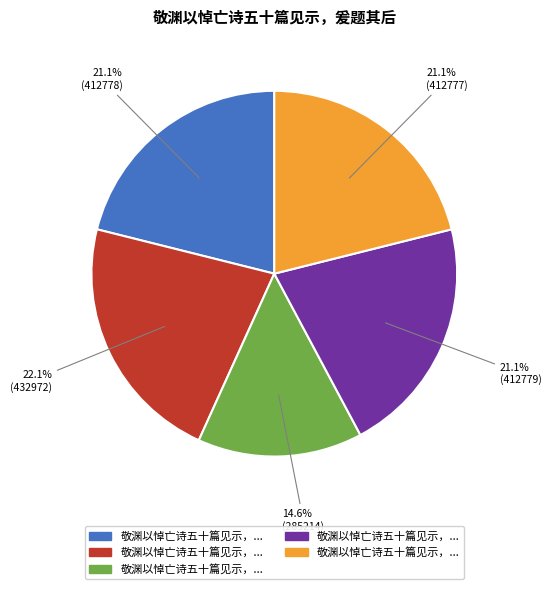

Is there a majority slice in this chart?

No